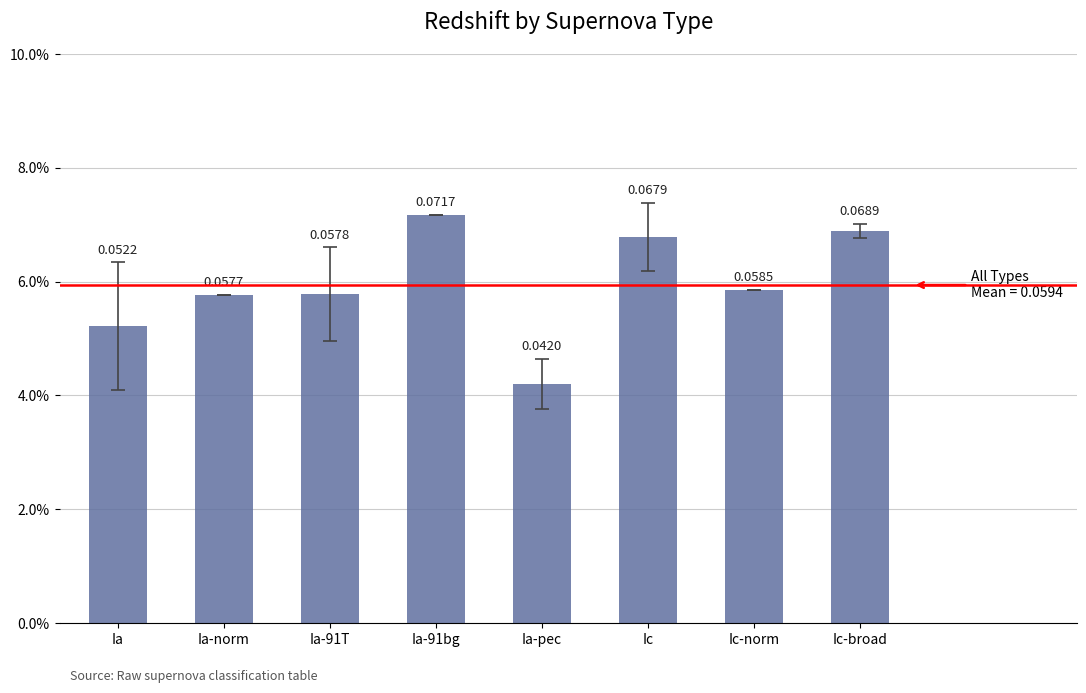

Which label corresponds to the largest value in the chart?

Ia-91bg